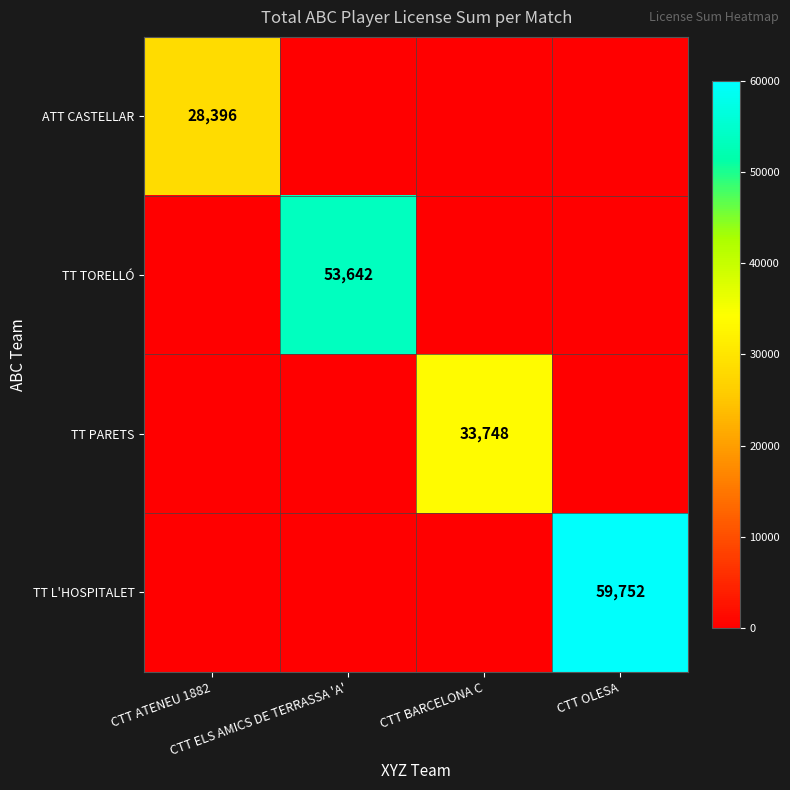

Is the value of TT TORELLÓ at CTT ELS AMICS DE TERRASSA 'A' greater than the value of ATT CASTELLAR at CTT ELS AMICS DE TERRASSA 'A'?

Yes